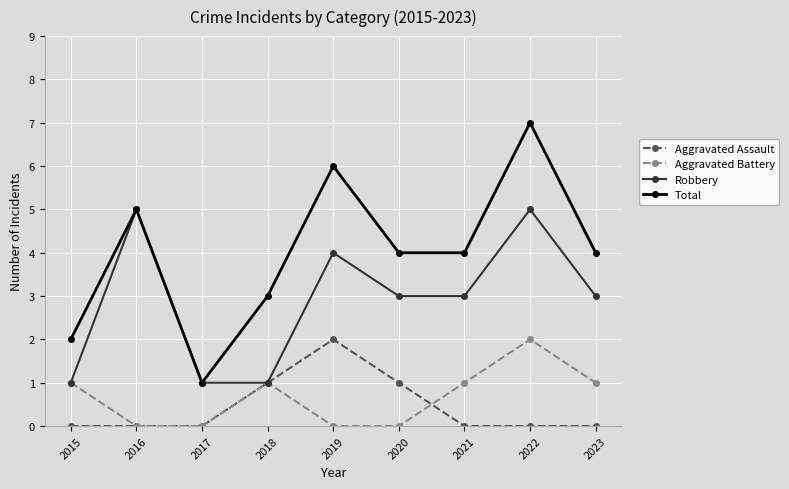

Read the Total value at 2019.

6